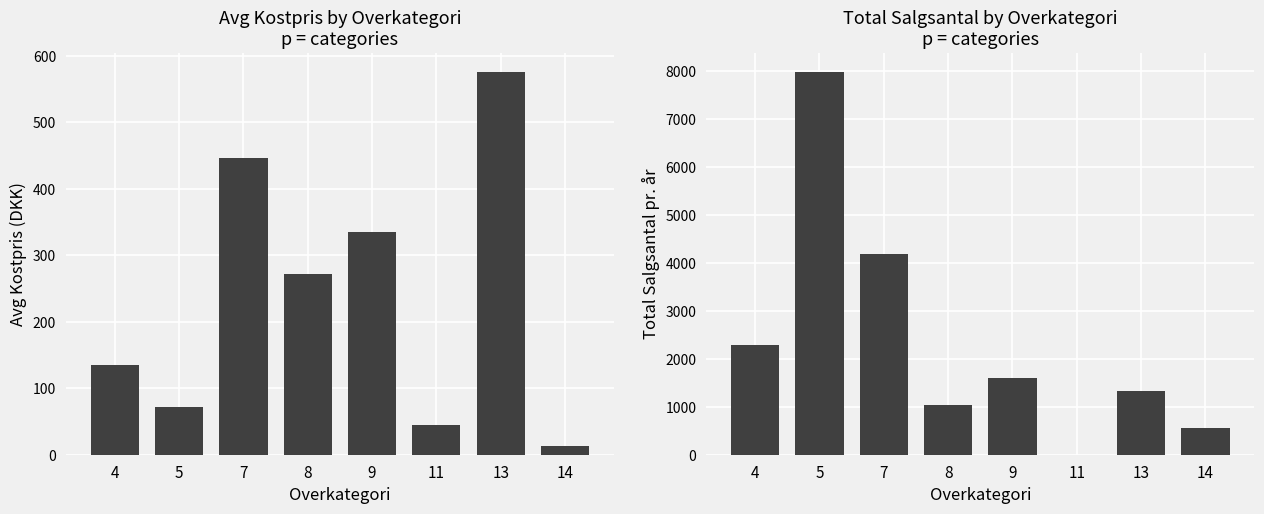

What are all the series names shown in the legend?

Avg Kostpris, Total Salgsantal